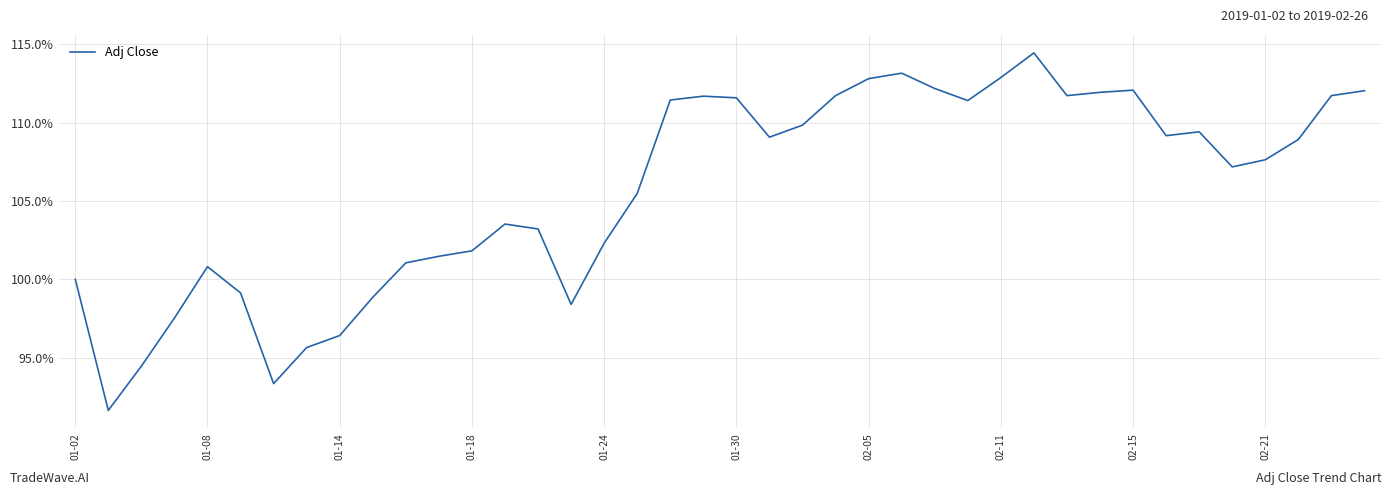

What is the smallest value displayed?

91.6